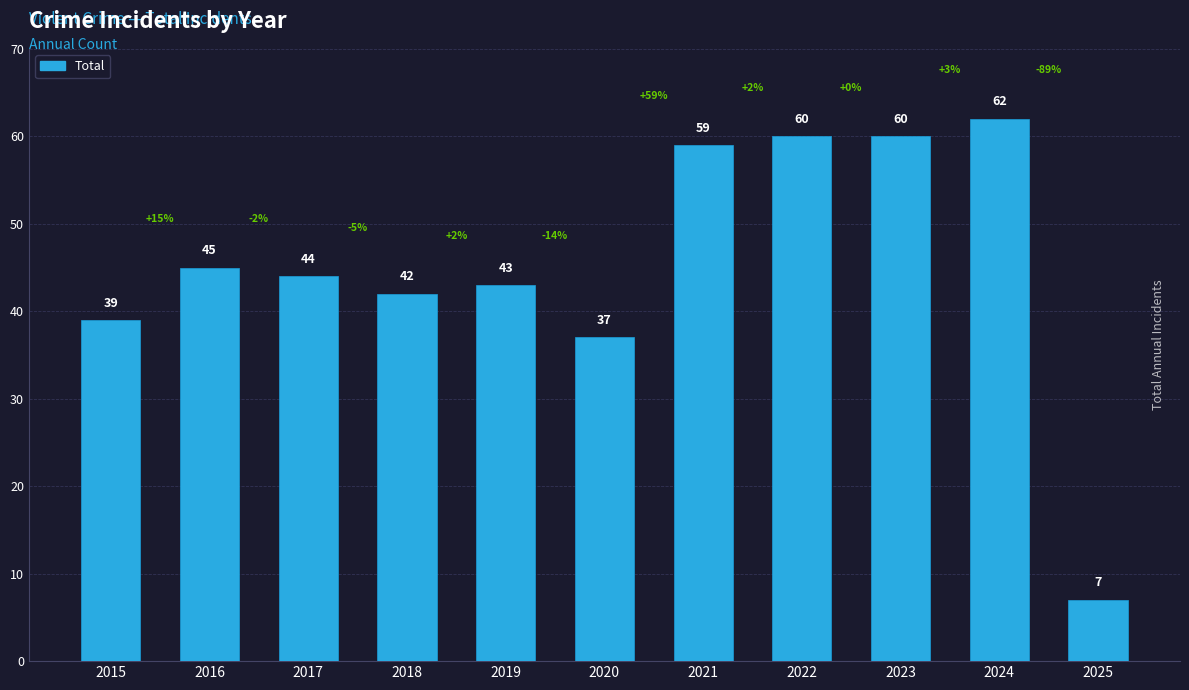

How many bars are there in total?

11